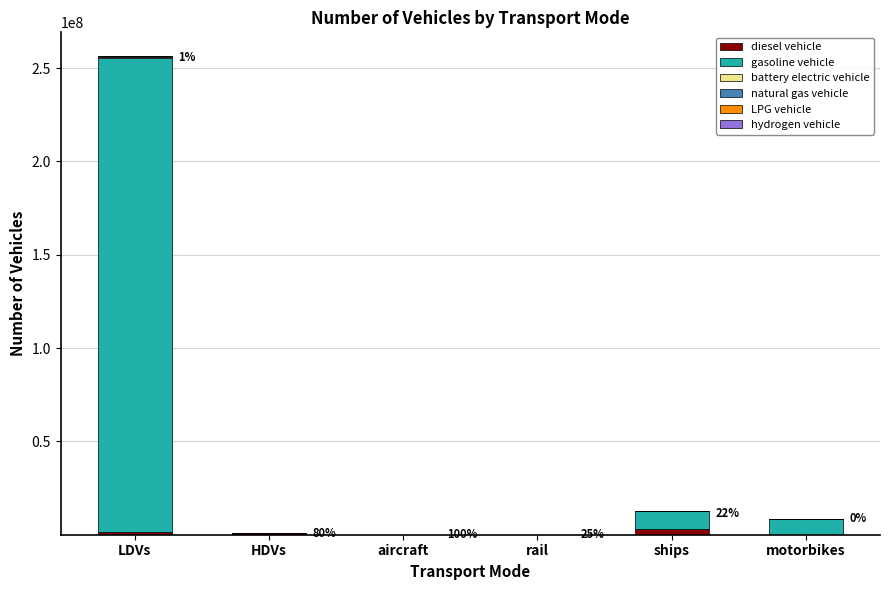

At which category is the sum across all series the highest?

LDVs